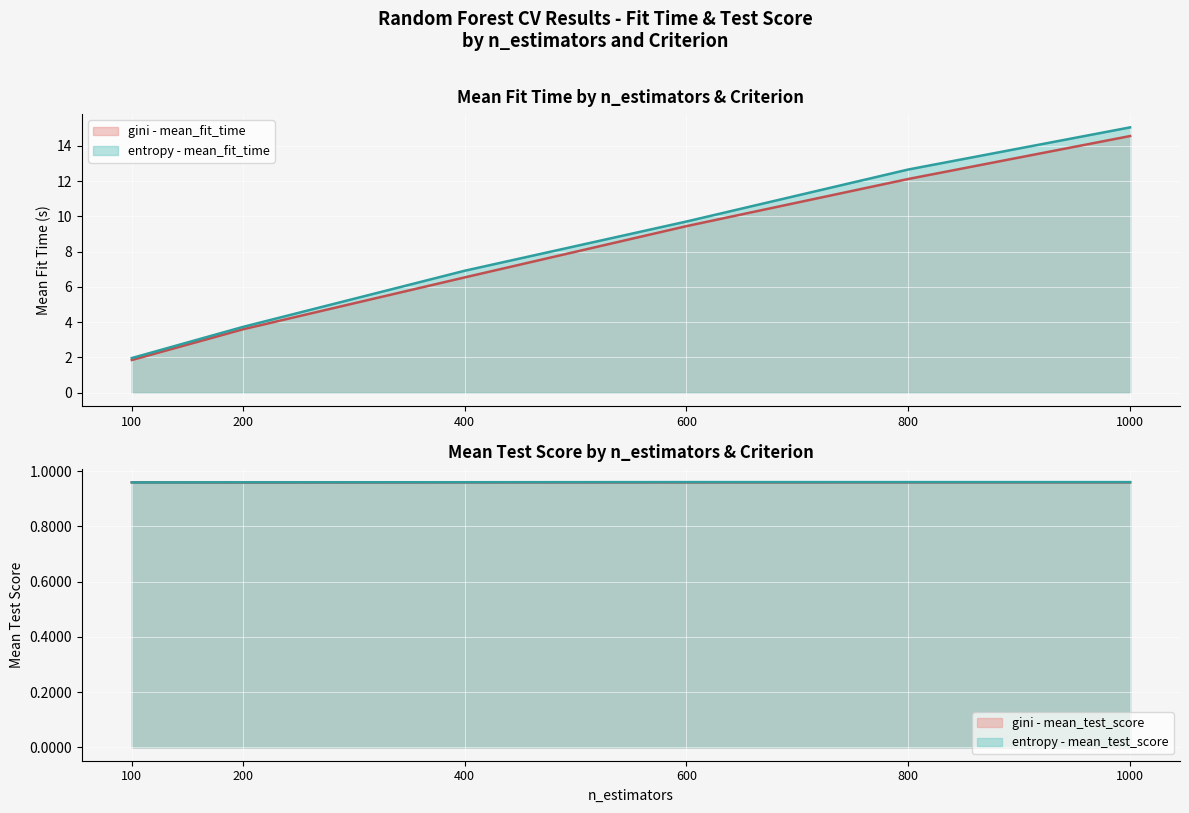

What is the difference between the second highest and second lowest values in the entropy_mean_fit_time series?

8.9